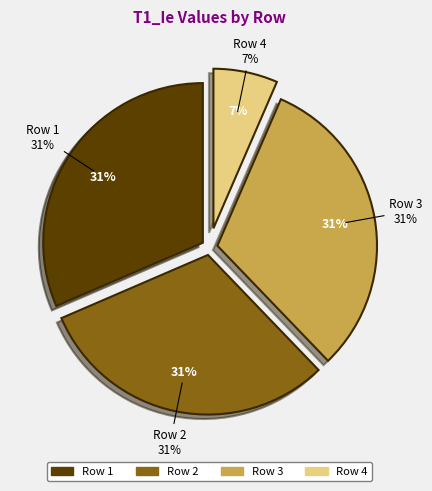

To the nearest percent, what is the average slice percentage?

25%